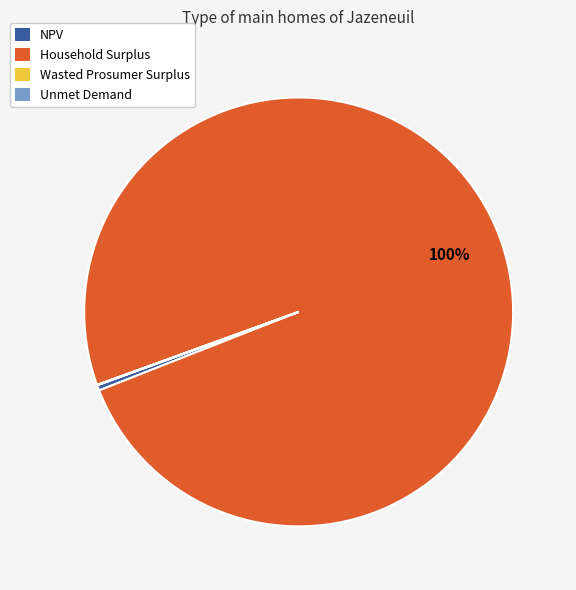

True or false: NPV accounts for 7% of the total.

False